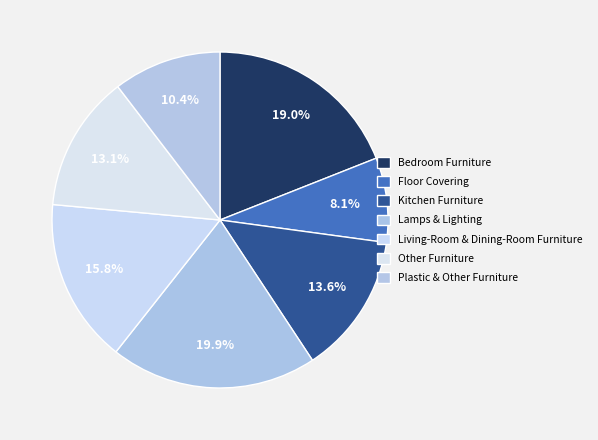

True or false: Bedroom Furniture accounts for 19% of the total.

True